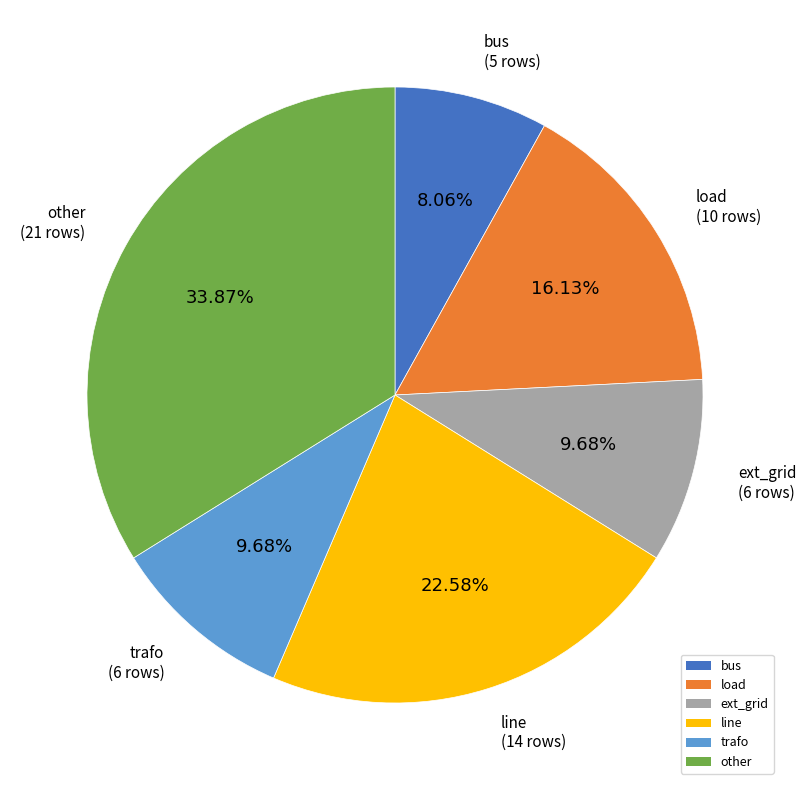

To the nearest percent, what portion does line represent?

23%